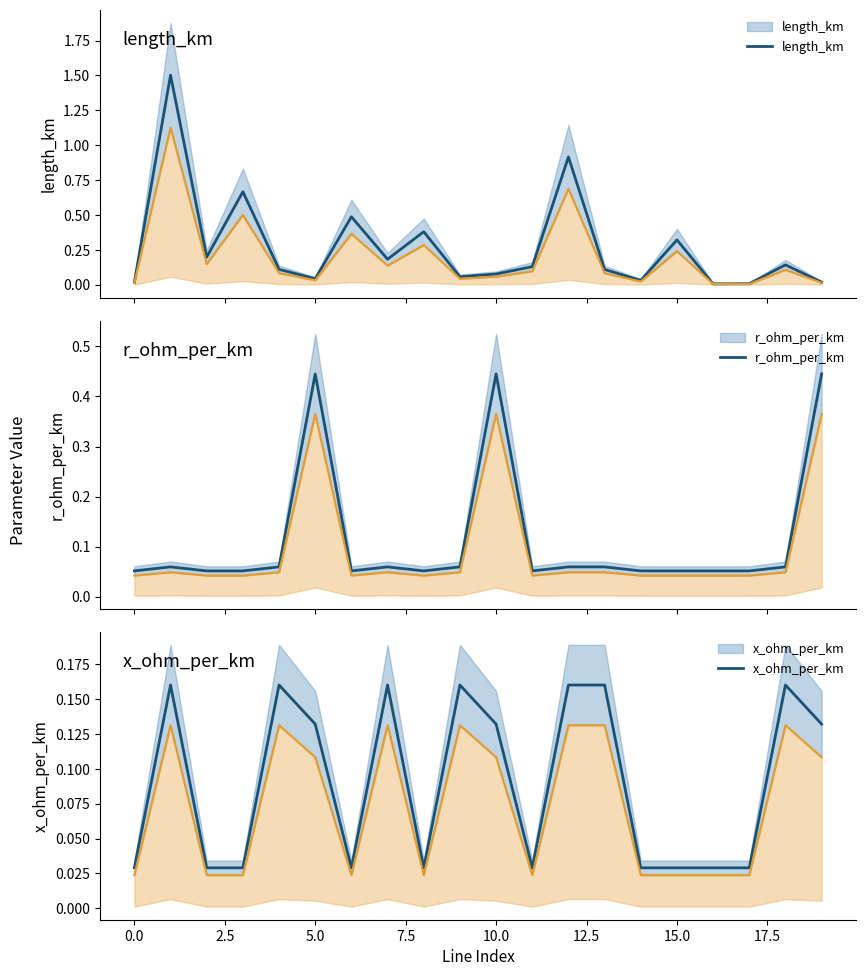

Reading right to left, transcribe all the data shown in this chart.

length_km: 0.0	0.1	0.0	0.0	0.3	0.0	0.1	0.9	0.1	0.1	0.1	0.4	0.2	0.5	0.0	0.1	0.7	0.2	1.5	0.0
r_ohm_per_km: 0.4	0.1	0.1	0.1	0.1	0.1	0.1	0.1	0.1	0.4	0.1	0.1	0.1	0.1	0.4	0.1	0.1	0.1	0.1	0.1
x_ohm_per_km: 0.1	0.2	0.0	0.0	0.0	0.0	0.2	0.2	0.0	0.1	0.2	0.0	0.2	0.0	0.1	0.2	0.0	0.0	0.2	0.0